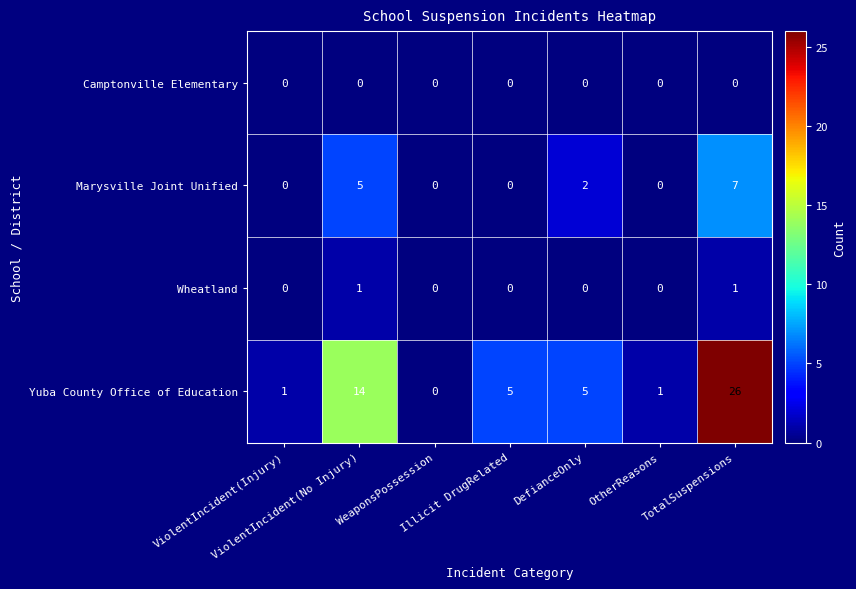

Count the Marysville Joint Unified values in the range 0 to 5.

6